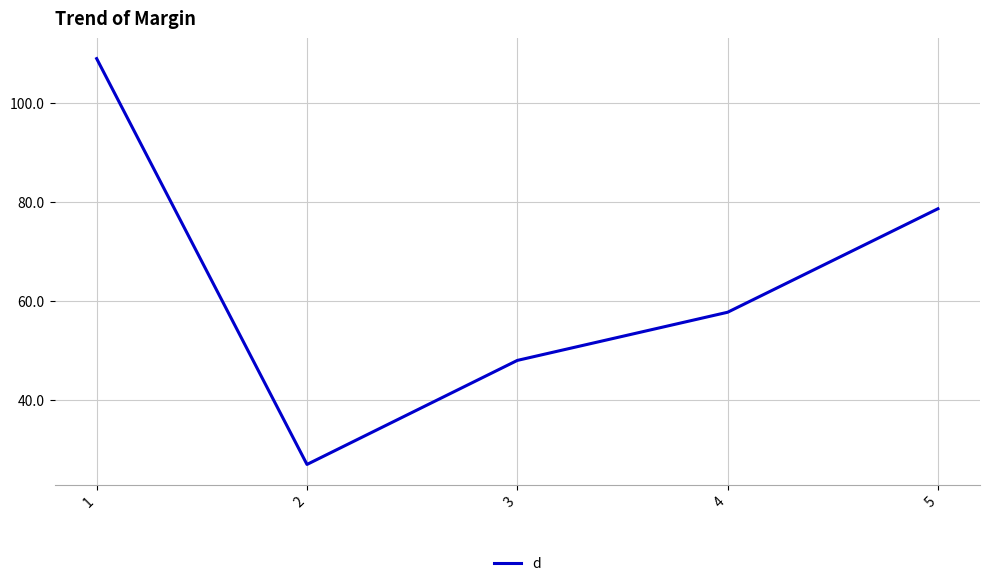

What is the difference between the second highest and second lowest values?

30.6